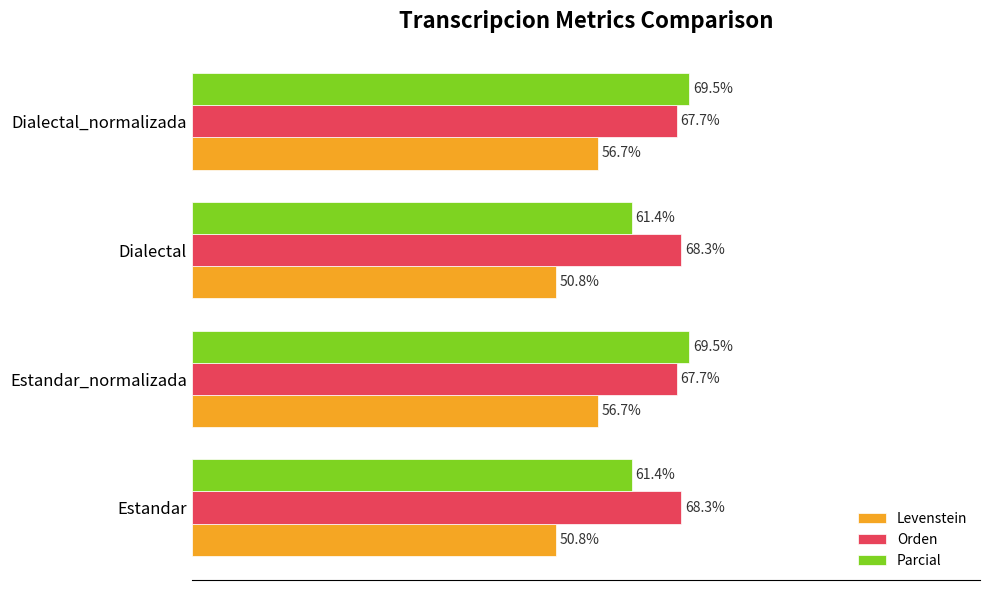

List the series in order of their overall mean, lowest first.

Levenstein, Parcial, Orden